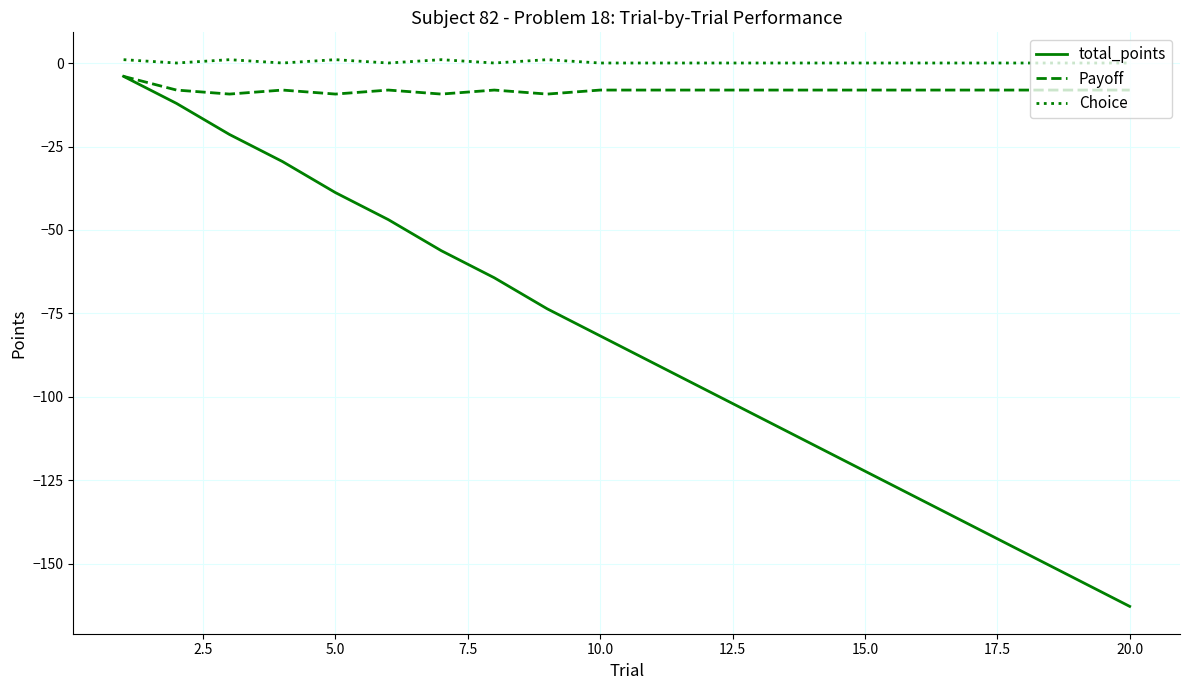

Which series has the widest spread of values?

total_points